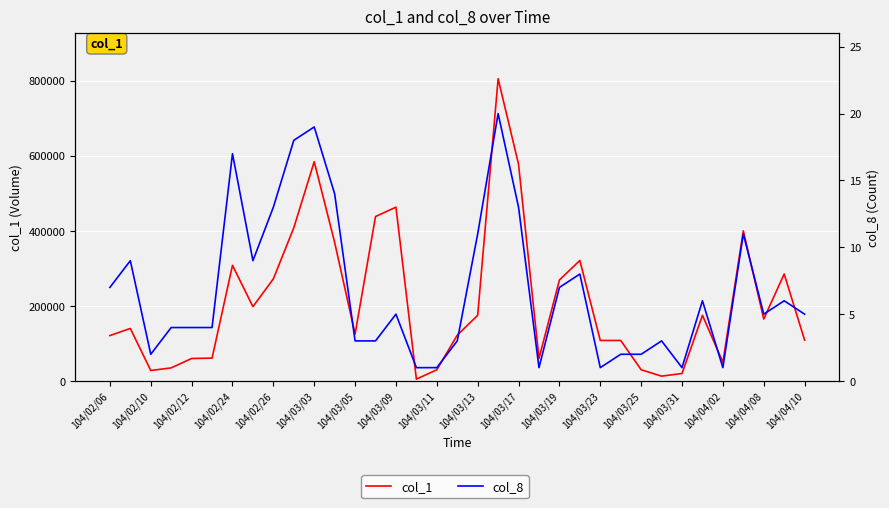

True or false: col_8 and col_1 cross at least once.

False